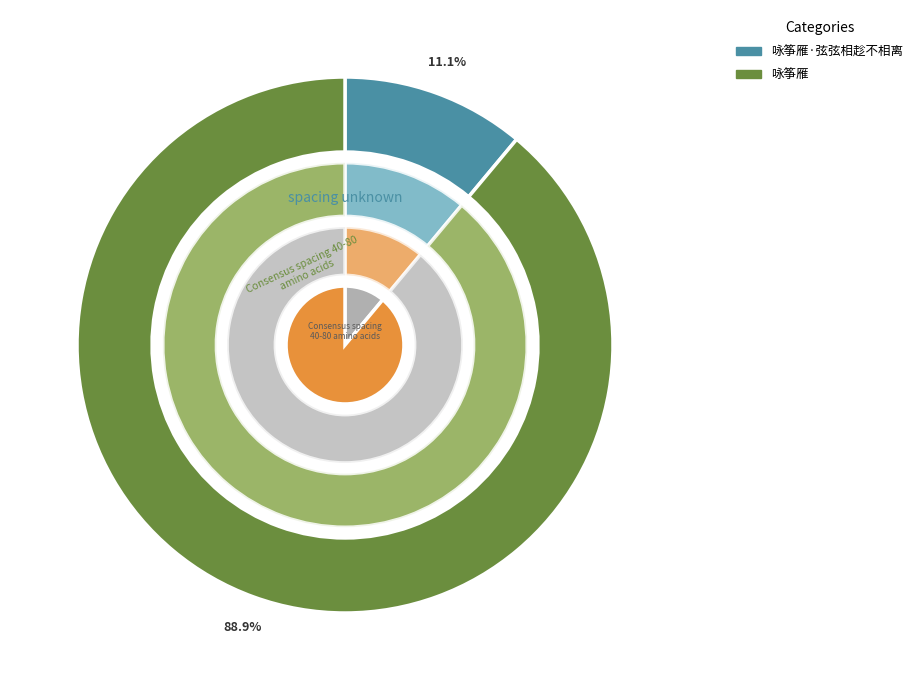

To the nearest percent, what portion does 咏筝雁·弦弦相趁不相离 represent?

11%